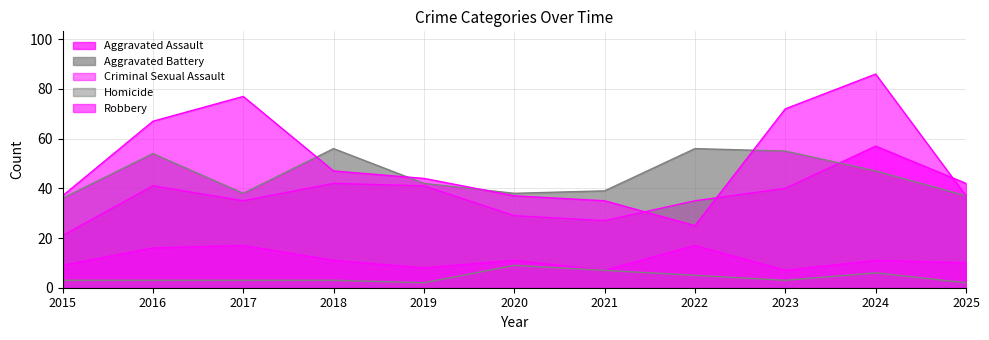

At which label is Aggravated Battery closest to 46?

2024